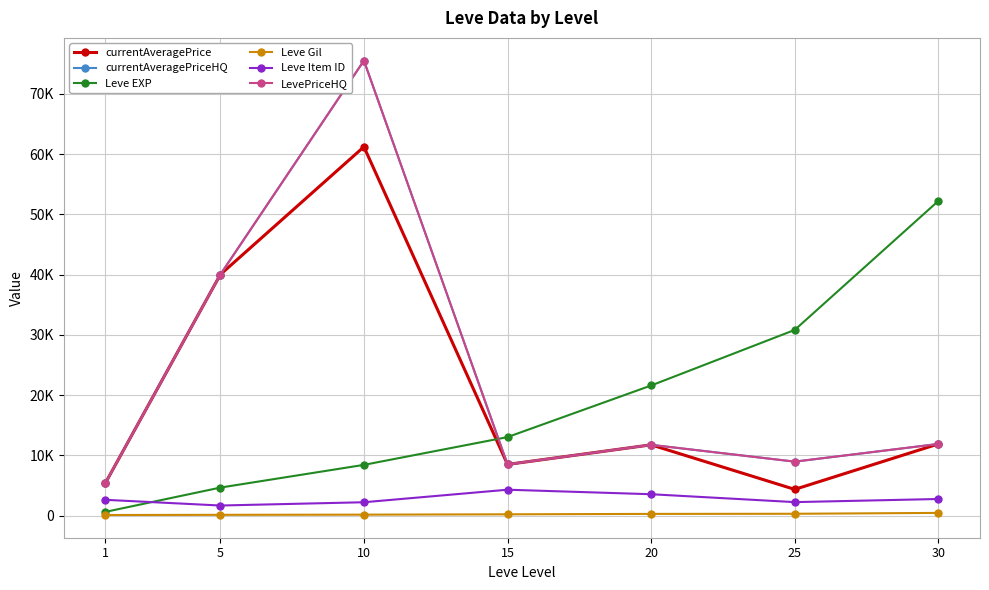

Does the chart have visible grid lines?

Yes